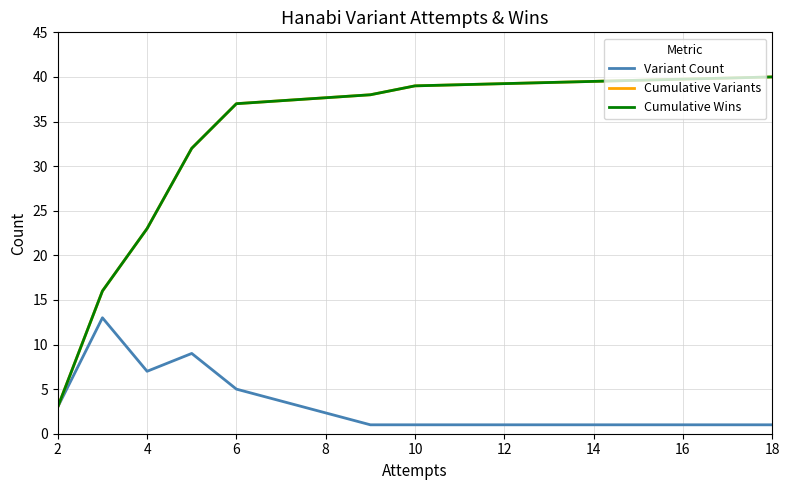

Does the chart display data point markers on the line(s)?

No